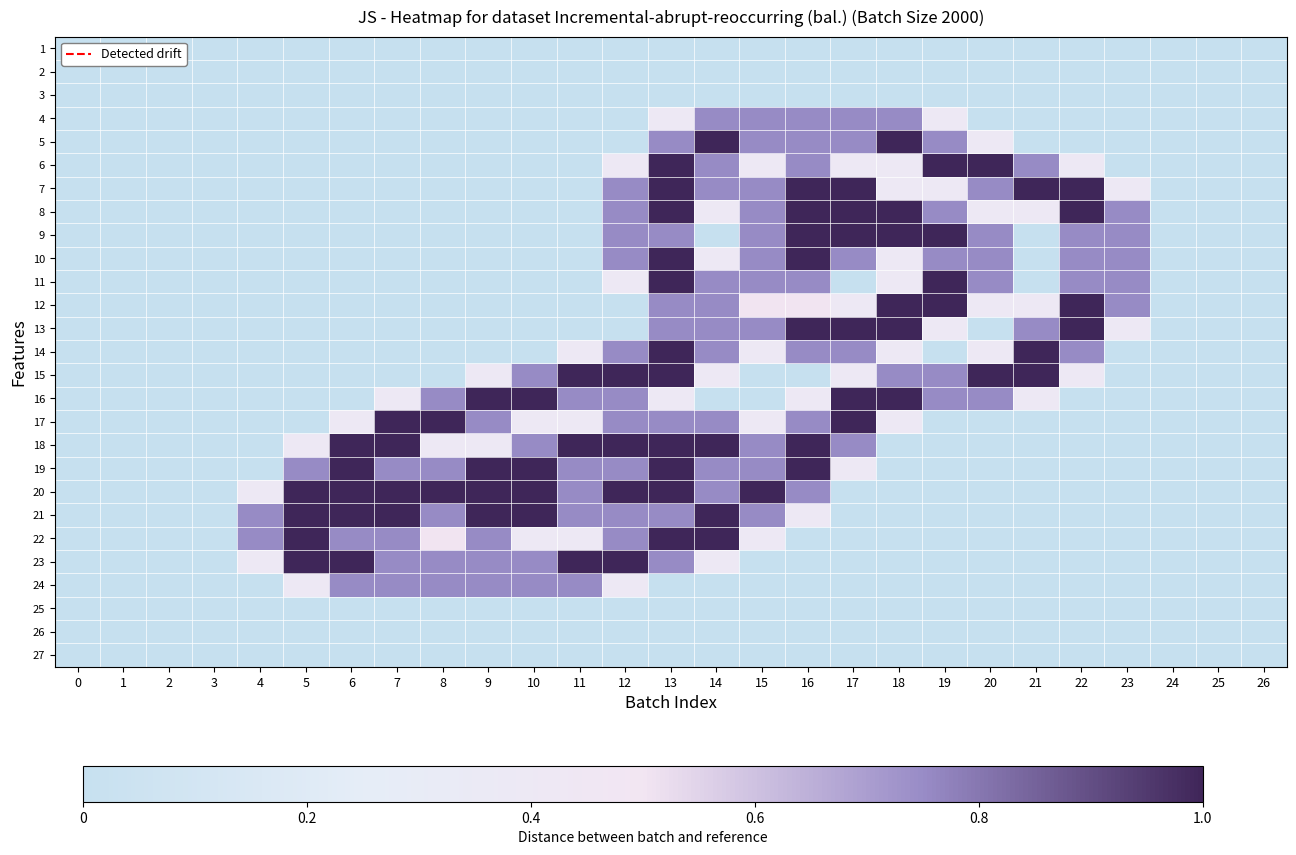

Reading left to right, extract all data points from this chart.

1: 0=0.0	1=0.0	2=0.0	3=0.0	4=0.0	5=0.0	6=0.0	7=0.0	8=0.0	9=0.0	10=0.0	11=0.0	12=0.0	13=0.0	14=0.0	15=0.0	16=0.0	17=0.0	18=0.0	19=0.0	20=0.0	21=0.0	22=0.0	23=0.0	24=0.0	25=0.0	26=0.0
2: 0=0.0	1=0.0	2=0.0	3=0.0	4=0.0	5=0.0	6=0.0	7=0.0	8=0.0	9=0.0	10=0.0	11=0.0	12=0.0	13=0.0	14=0.0	15=0.0	16=0.0	17=0.0	18=0.0	19=0.0	20=0.0	21=0.0	22=0.0	23=0.0	24=0.0	25=0.0	26=0.0
3: 0=0.0	1=0.0	2=0.0	3=0.0	4=0.0	5=0.0	6=0.0	7=0.0	8=0.0	9=0.0	10=0.0	11=0.0	12=0.0	13=0.0	14=0.0	15=0.0	16=0.0	17=0.0	18=0.0	19=0.0	20=0.0	21=0.0	22=0.0	23=0.0	24=0.0	25=0.0	26=0.0
4: 0=0.0	1=0.0	2=0.0	3=0.0	4=0.0	5=0.0	6=0.0	7=0.0	8=0.0	9=0.0	10=0.0	11=0.0	12=0.0	13=0.4	14=0.8	15=0.8	16=0.8	17=0.8	18=0.8	19=0.4	20=0.0	21=0.0	22=0.0	23=0.0	24=0.0	25=0.0	26=0.0
5: 0=0.0	1=0.0	2=0.0	3=0.0	4=0.0	5=0.0	6=0.0	7=0.0	8=0.0	9=0.0	10=0.0	11=0.0	12=0.0	13=0.8	14=1.0	15=0.8	16=0.8	17=0.8	18=1.0	19=0.8	20=0.4	21=0.0	22=0.0	23=0.0	24=0.0	25=0.0	26=0.0
6: 0=0.0	1=0.0	2=0.0	3=0.0	4=0.0	5=0.0	6=0.0	7=0.0	8=0.0	9=0.0	10=0.0	11=0.0	12=0.4	13=1.0	14=0.8	15=0.4	16=0.8	17=0.4	18=0.4	19=1.0	20=1.0	21=0.8	22=0.4	23=0.0	24=0.0	25=0.0	26=0.0
7: 0=0.0	1=0.0	2=0.0	3=0.0	4=0.0	5=0.0	6=0.0	7=0.0	8=0.0	9=0.0	10=0.0	11=0.0	12=0.8	13=1.0	14=0.8	15=0.8	16=1.0	17=1.0	18=0.4	19=0.4	20=0.8	21=1.0	22=1.0	23=0.4	24=0.0	25=0.0	26=0.0
8: 0=0.0	1=0.0	2=0.0	3=0.0	4=0.0	5=0.0	6=0.0	7=0.0	8=0.0	9=0.0	10=0.0	11=0.0	12=0.8	13=1.0	14=0.4	15=0.8	16=1.0	17=1.0	18=1.0	19=0.8	20=0.4	21=0.4	22=1.0	23=0.8	24=0.0	25=0.0	26=0.0
9: 0=0.0	1=0.0	2=0.0	3=0.0	4=0.0	5=0.0	6=0.0	7=0.0	8=0.0	9=0.0	10=0.0	11=0.0	12=0.8	13=0.8	14=0.0	15=0.8	16=1.0	17=1.0	18=1.0	19=1.0	20=0.8	21=0.0	22=0.8	23=0.8	24=0.0	25=0.0	26=0.0
10: 0=0.0	1=0.0	2=0.0	3=0.0	4=0.0	5=0.0	6=0.0	7=0.0	8=0.0	9=0.0	10=0.0	11=0.0	12=0.8	13=1.0	14=0.4	15=0.8	16=1.0	17=0.8	18=0.4	19=0.8	20=0.8	21=0.0	22=0.8	23=0.8	24=0.0	25=0.0	26=0.0
11: 0=0.0	1=0.0	2=0.0	3=0.0	4=0.0	5=0.0	6=0.0	7=0.0	8=0.0	9=0.0	10=0.0	11=0.0	12=0.4	13=1.0	14=0.8	15=0.8	16=0.8	17=0.0	18=0.4	19=1.0	20=0.8	21=0.0	22=0.8	23=0.8	24=0.0	25=0.0	26=0.0
12: 0=0.0	1=0.0	2=0.0	3=0.0	4=0.0	5=0.0	6=0.0	7=0.0	8=0.0	9=0.0	10=0.0	11=0.0	12=0.0	13=0.8	14=0.8	15=0.5	16=0.5	17=0.4	18=1.0	19=1.0	20=0.4	21=0.4	22=1.0	23=0.8	24=0.0	25=0.0	26=0.0
13: 0=0.0	1=0.0	2=0.0	3=0.0	4=0.0	5=0.0	6=0.0	7=0.0	8=0.0	9=0.0	10=0.0	11=0.0	12=0.0	13=0.8	14=0.8	15=0.8	16=1.0	17=1.0	18=1.0	19=0.4	20=0.0	21=0.8	22=1.0	23=0.4	24=0.0	25=0.0	26=0.0
14: 0=0.0	1=0.0	2=0.0	3=0.0	4=0.0	5=0.0	6=0.0	7=0.0	8=0.0	9=0.0	10=0.0	11=0.4	12=0.8	13=1.0	14=0.8	15=0.4	16=0.8	17=0.8	18=0.4	19=0.0	20=0.4	21=1.0	22=0.8	23=0.0	24=0.0	25=0.0	26=0.0
15: 0=0.0	1=0.0	2=0.0	3=0.0	4=0.0	5=0.0	6=0.0	7=0.0	8=0.0	9=0.4	10=0.8	11=1.0	12=1.0	13=1.0	14=0.4	15=0.0	16=0.0	17=0.4	18=0.8	19=0.8	20=1.0	21=1.0	22=0.4	23=0.0	24=0.0	25=0.0	26=0.0
16: 0=0.0	1=0.0	2=0.0	3=0.0	4=0.0	5=0.0	6=0.0	7=0.4	8=0.8	9=1.0	10=1.0	11=0.8	12=0.8	13=0.4	14=0.0	15=0.0	16=0.4	17=1.0	18=1.0	19=0.8	20=0.8	21=0.4	22=0.0	23=0.0	24=0.0	25=0.0	26=0.0
17: 0=0.0	1=0.0	2=0.0	3=0.0	4=0.0	5=0.0	6=0.4	7=1.0	8=1.0	9=0.8	10=0.4	11=0.4	12=0.8	13=0.8	14=0.8	15=0.4	16=0.8	17=1.0	18=0.4	19=0.0	20=0.0	21=0.0	22=0.0	23=0.0	24=0.0	25=0.0	26=0.0
18: 0=0.0	1=0.0	2=0.0	3=0.0	4=0.0	5=0.4	6=1.0	7=1.0	8=0.4	9=0.4	10=0.8	11=1.0	12=1.0	13=1.0	14=1.0	15=0.8	16=1.0	17=0.8	18=0.0	19=0.0	20=0.0	21=0.0	22=0.0	23=0.0	24=0.0	25=0.0	26=0.0
19: 0=0.0	1=0.0	2=0.0	3=0.0	4=0.0	5=0.8	6=1.0	7=0.8	8=0.8	9=1.0	10=1.0	11=0.8	12=0.8	13=1.0	14=0.8	15=0.8	16=1.0	17=0.4	18=0.0	19=0.0	20=0.0	21=0.0	22=0.0	23=0.0	24=0.0	25=0.0	26=0.0
20: 0=0.0	1=0.0	2=0.0	3=0.0	4=0.4	5=1.0	6=1.0	7=1.0	8=1.0	9=1.0	10=1.0	11=0.8	12=1.0	13=1.0	14=0.8	15=1.0	16=0.8	17=0.0	18=0.0	19=0.0	20=0.0	21=0.0	22=0.0	23=0.0	24=0.0	25=0.0	26=0.0
21: 0=0.0	1=0.0	2=0.0	3=0.0	4=0.8	5=1.0	6=1.0	7=1.0	8=0.8	9=1.0	10=1.0	11=0.8	12=0.8	13=0.8	14=1.0	15=0.8	16=0.4	17=0.0	18=0.0	19=0.0	20=0.0	21=0.0	22=0.0	23=0.0	24=0.0	25=0.0	26=0.0
22: 0=0.0	1=0.0	2=0.0	3=0.0	4=0.8	5=1.0	6=0.8	7=0.8	8=0.5	9=0.8	10=0.4	11=0.4	12=0.8	13=1.0	14=1.0	15=0.4	16=0.0	17=0.0	18=0.0	19=0.0	20=0.0	21=0.0	22=0.0	23=0.0	24=0.0	25=0.0	26=0.0
23: 0=0.0	1=0.0	2=0.0	3=0.0	4=0.4	5=1.0	6=1.0	7=0.8	8=0.8	9=0.8	10=0.8	11=1.0	12=1.0	13=0.8	14=0.4	15=0.0	16=0.0	17=0.0	18=0.0	19=0.0	20=0.0	21=0.0	22=0.0	23=0.0	24=0.0	25=0.0	26=0.0
24: 0=0.0	1=0.0	2=0.0	3=0.0	4=0.0	5=0.4	6=0.8	7=0.8	8=0.8	9=0.8	10=0.8	11=0.8	12=0.4	13=0.0	14=0.0	15=0.0	16=0.0	17=0.0	18=0.0	19=0.0	20=0.0	21=0.0	22=0.0	23=0.0	24=0.0	25=0.0	26=0.0
25: 0=0.0	1=0.0	2=0.0	3=0.0	4=0.0	5=0.0	6=0.0	7=0.0	8=0.0	9=0.0	10=0.0	11=0.0	12=0.0	13=0.0	14=0.0	15=0.0	16=0.0	17=0.0	18=0.0	19=0.0	20=0.0	21=0.0	22=0.0	23=0.0	24=0.0	25=0.0	26=0.0
26: 0=0.0	1=0.0	2=0.0	3=0.0	4=0.0	5=0.0	6=0.0	7=0.0	8=0.0	9=0.0	10=0.0	11=0.0	12=0.0	13=0.0	14=0.0	15=0.0	16=0.0	17=0.0	18=0.0	19=0.0	20=0.0	21=0.0	22=0.0	23=0.0	24=0.0	25=0.0	26=0.0
27: 0=0.0	1=0.0	2=0.0	3=0.0	4=0.0	5=0.0	6=0.0	7=0.0	8=0.0	9=0.0	10=0.0	11=0.0	12=0.0	13=0.0	14=0.0	15=0.0	16=0.0	17=0.0	18=0.0	19=0.0	20=0.0	21=0.0	22=0.0	23=0.0	24=0.0	25=0.0	26=0.0